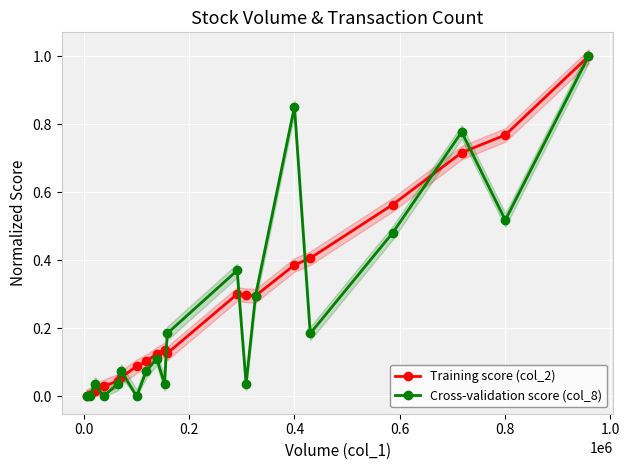

What is the difference between the maximum and minimum values in the Training score (col_2) series?

1.0